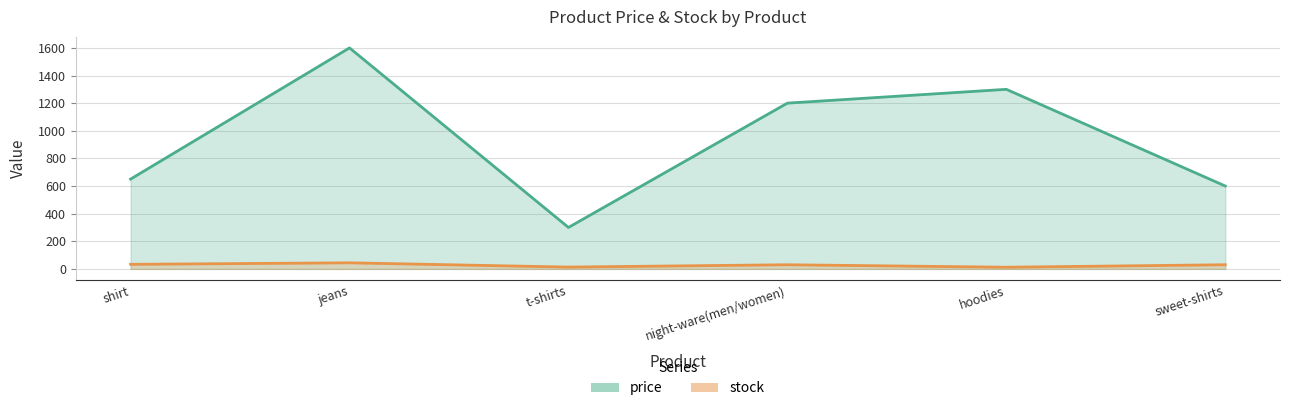

True or false: stock and price intersect in this chart.

False